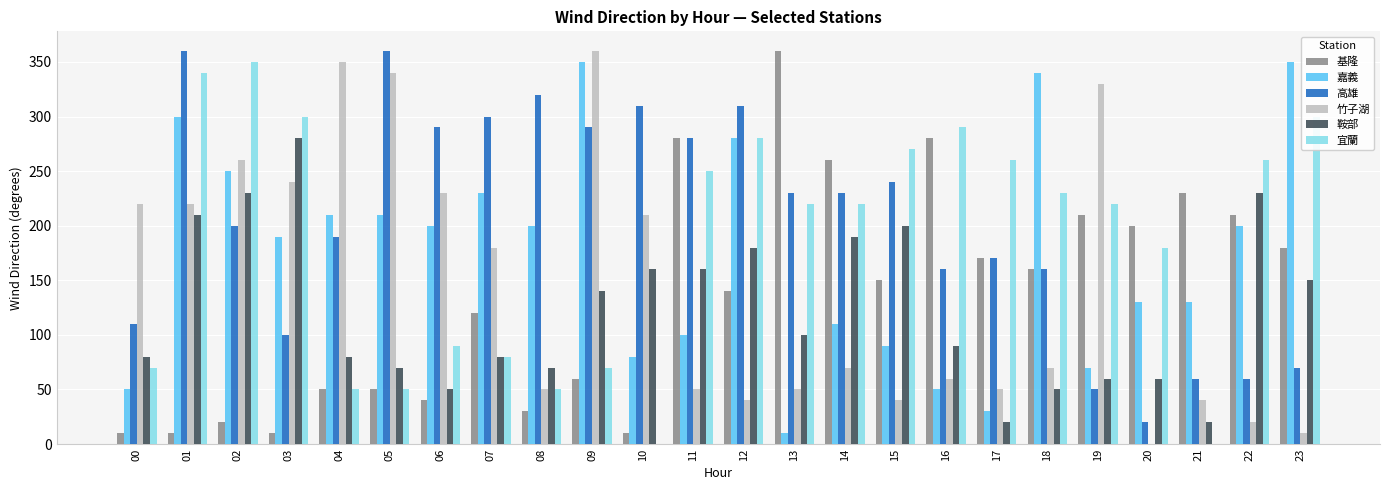

Does the chart contain any negative values?

No